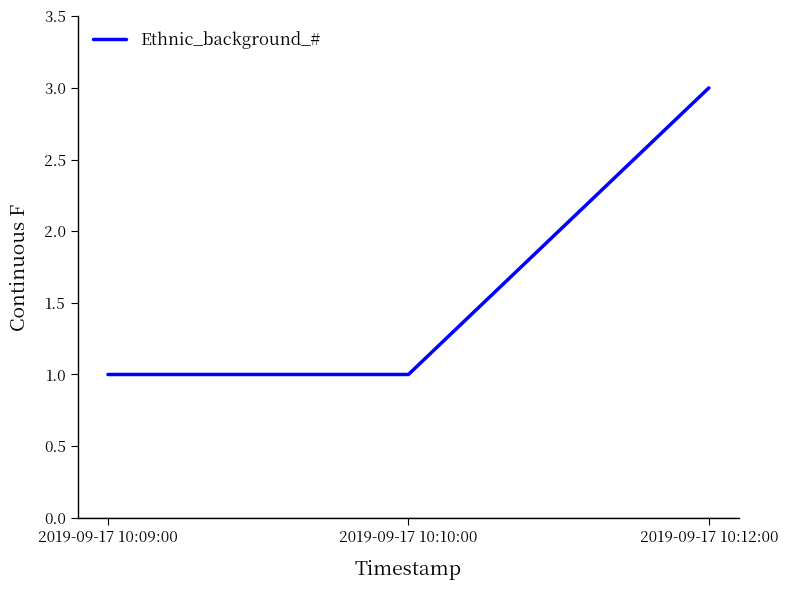

What is the maximum value shown in the chart?

3